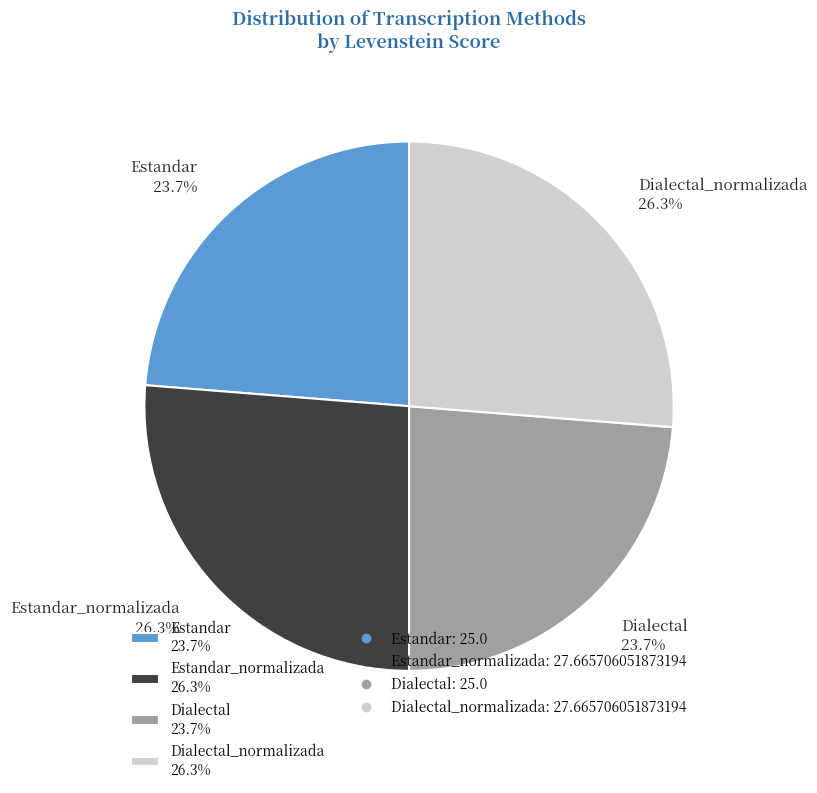

Is Estandar_normalizada 26.3% the majority of the pie?

No